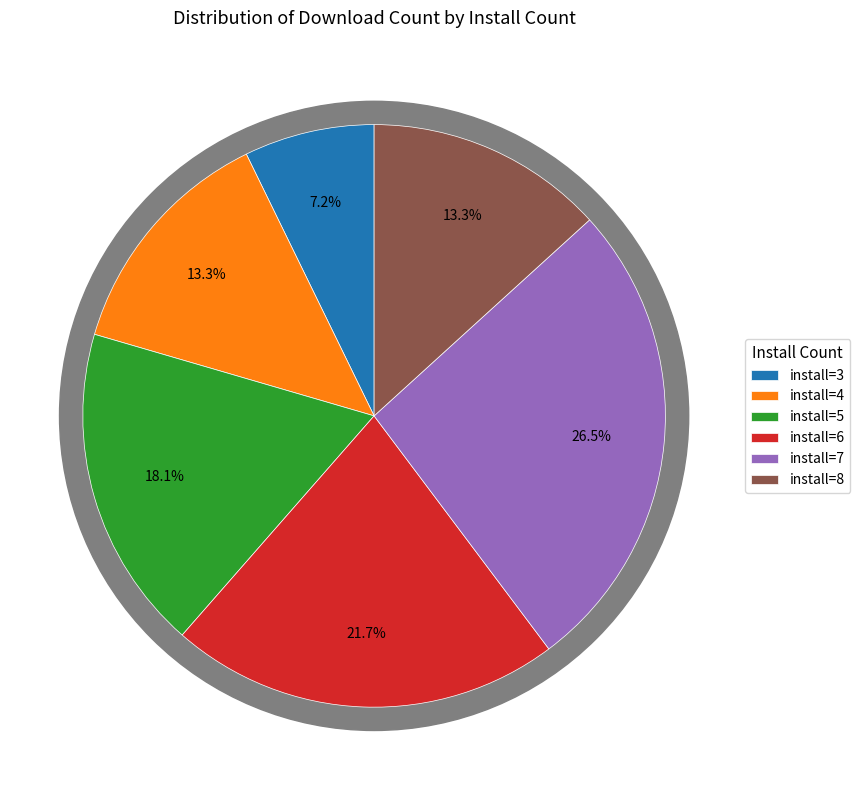

To the nearest percent, what percentage of the pie is install=3?

7%